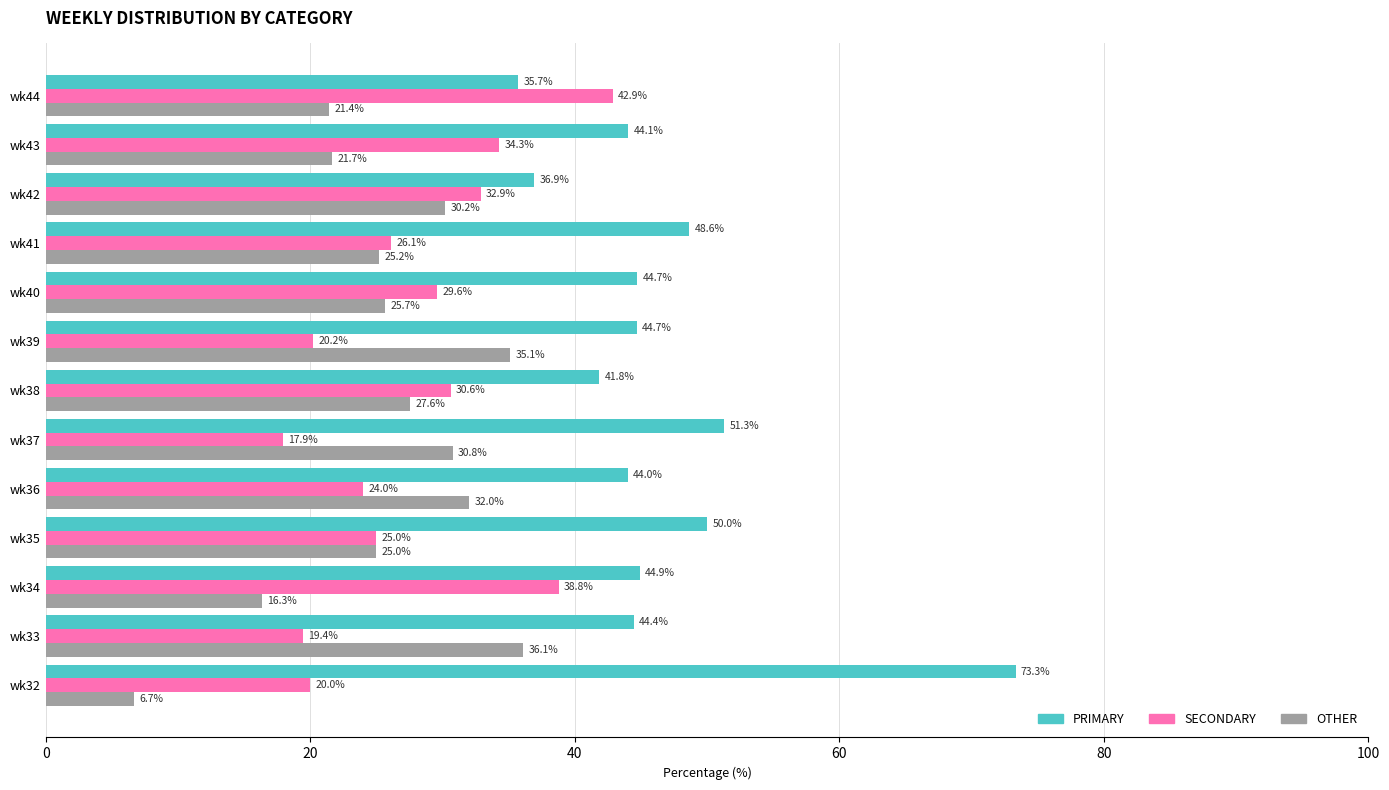

Count the number of data series in this chart.

3